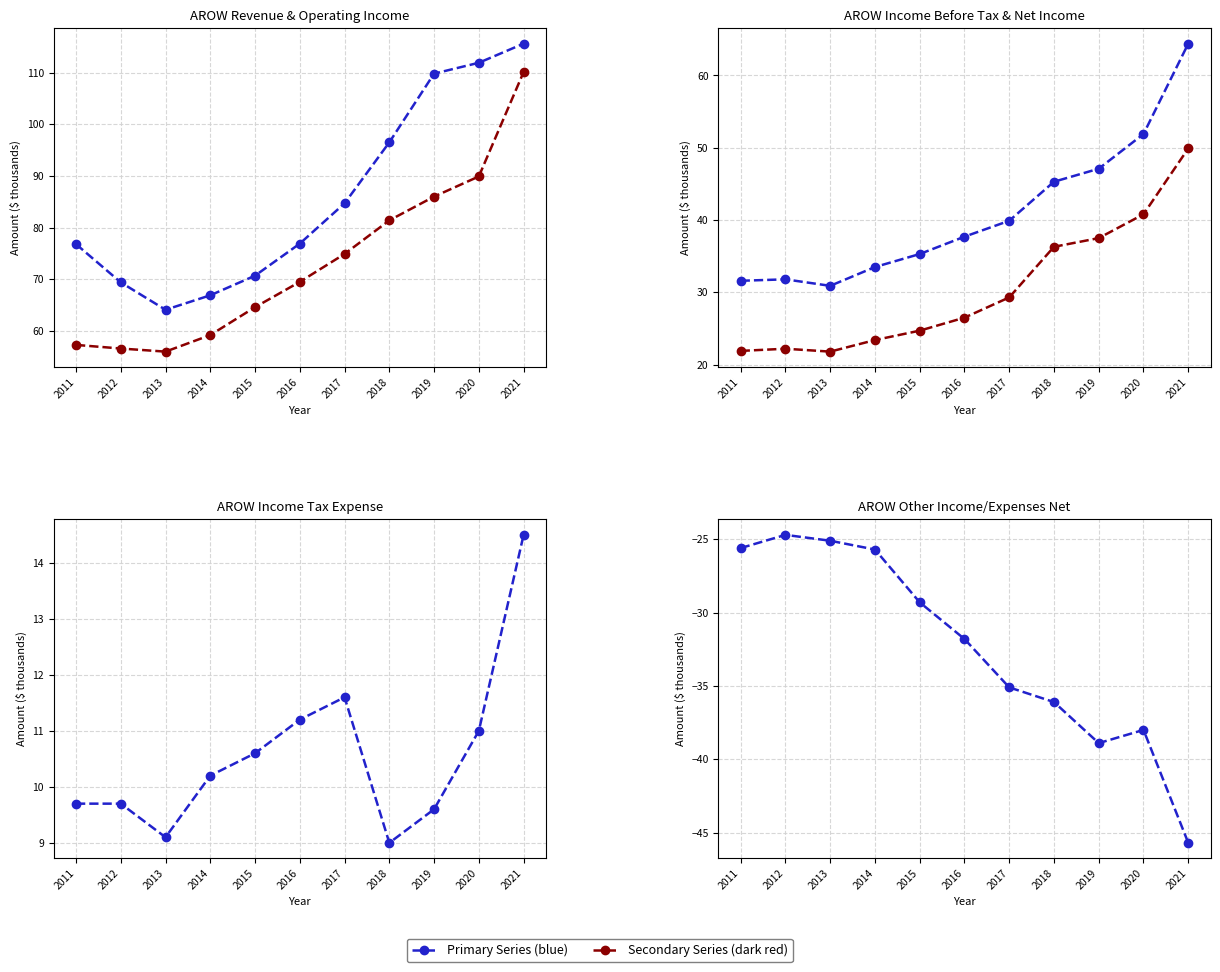

What is the sum of the Total Revenue values at 2012 and 2019?

179.2